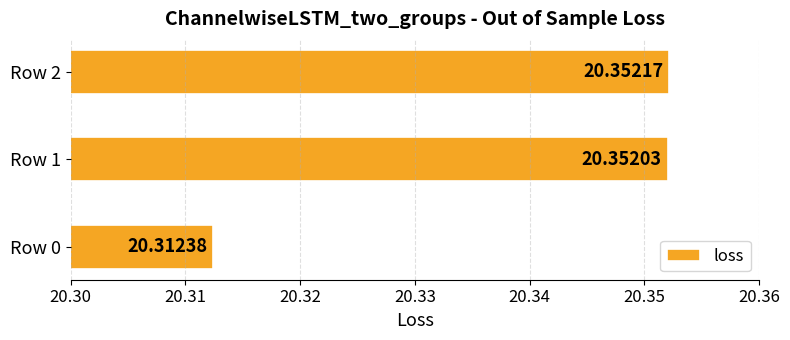

What is the ratio of the value at Row 2 to the value at Row 0?

1.0